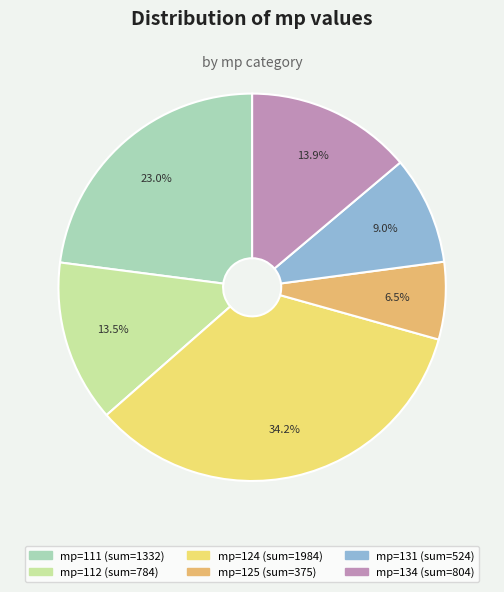

Is there any slice that represents more than half of the pie?

No